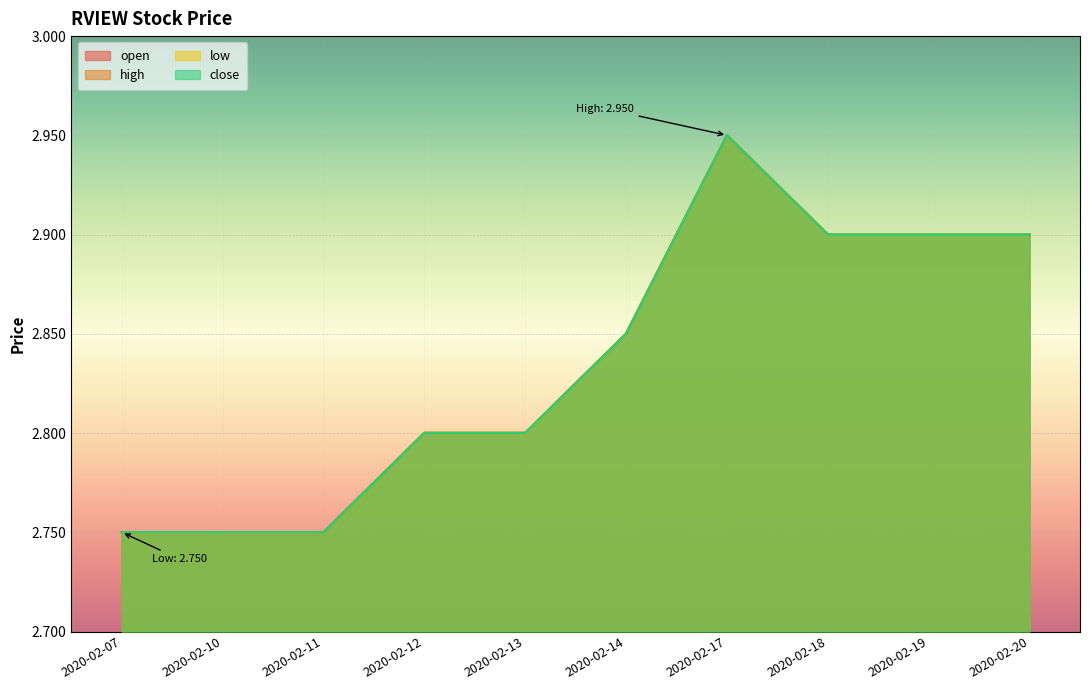

The value of high at 2020-02-19 is 2.9. True or false?

True